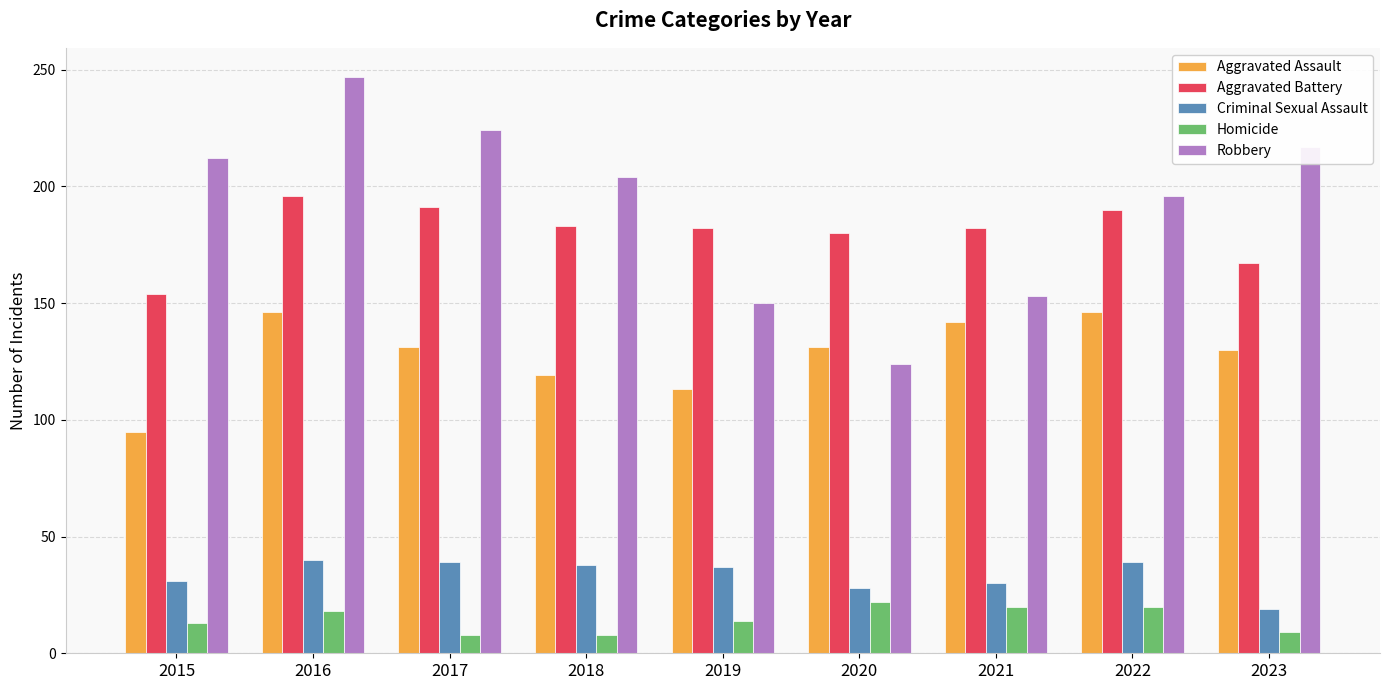

How many bars are there in each group?

5